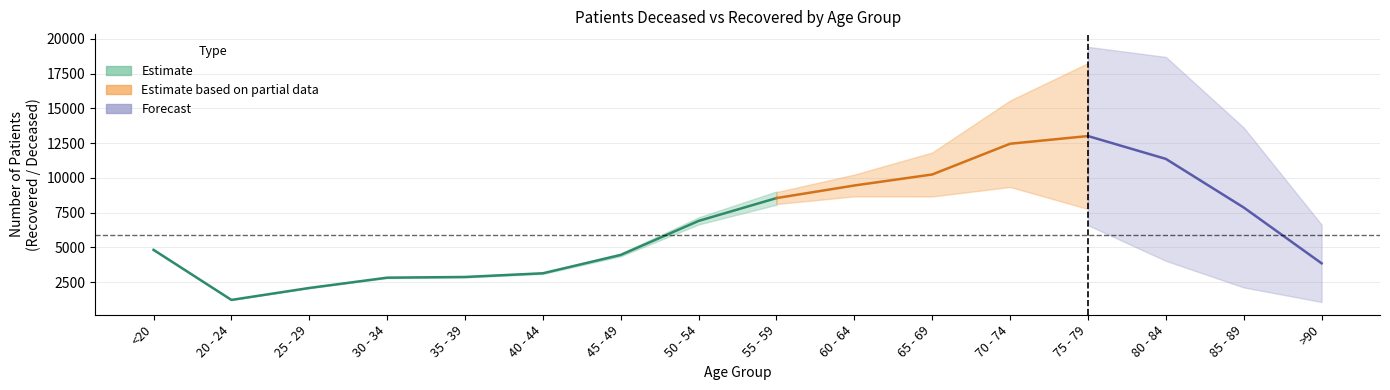

Is the value of patients_deceased at 80 - 84 greater than the value of patients_recovered at 50 - 54?

No